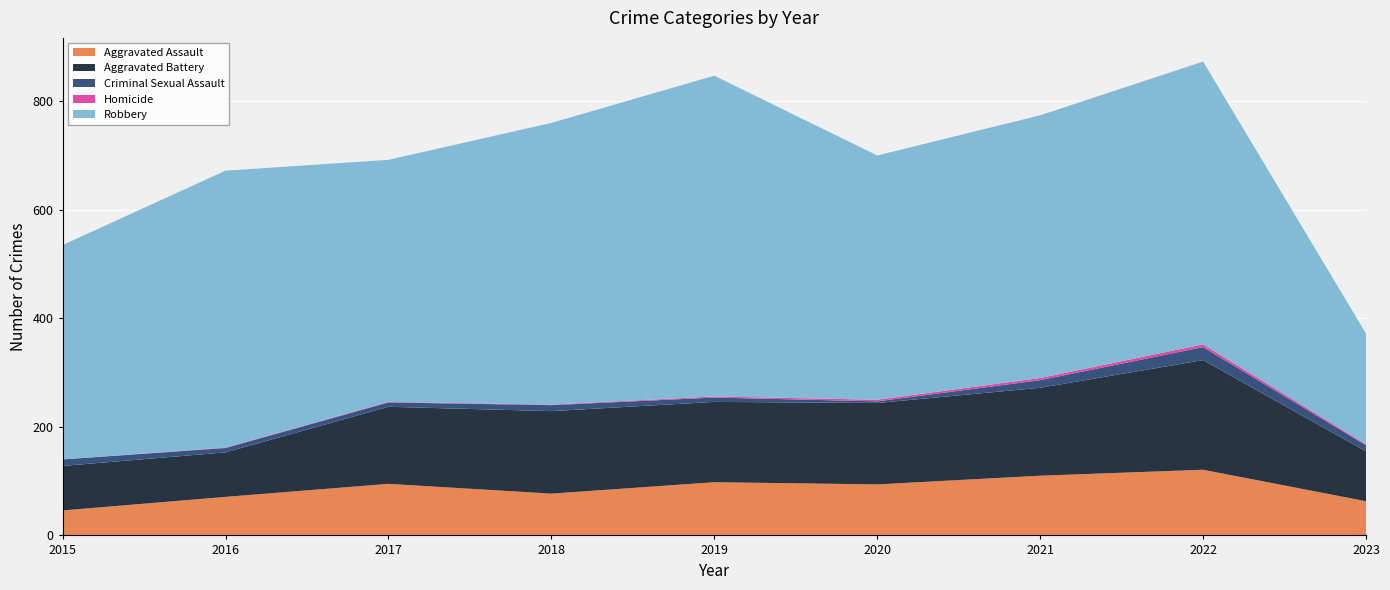

Reading right to left, list all the values displayed in this chart.

Aggravated Assault: 63	121	110	94	98	77	95	71	46
Aggravated Battery: 92	202	162	150	148	152	142	82	82
Criminal Sexual Assault: 11	24	14	3	8	11	8	8	12
Homicide: 2	5	4	3	2	1	1	1	0
Robbery: 204	521	484	450	591	519	446	510	395